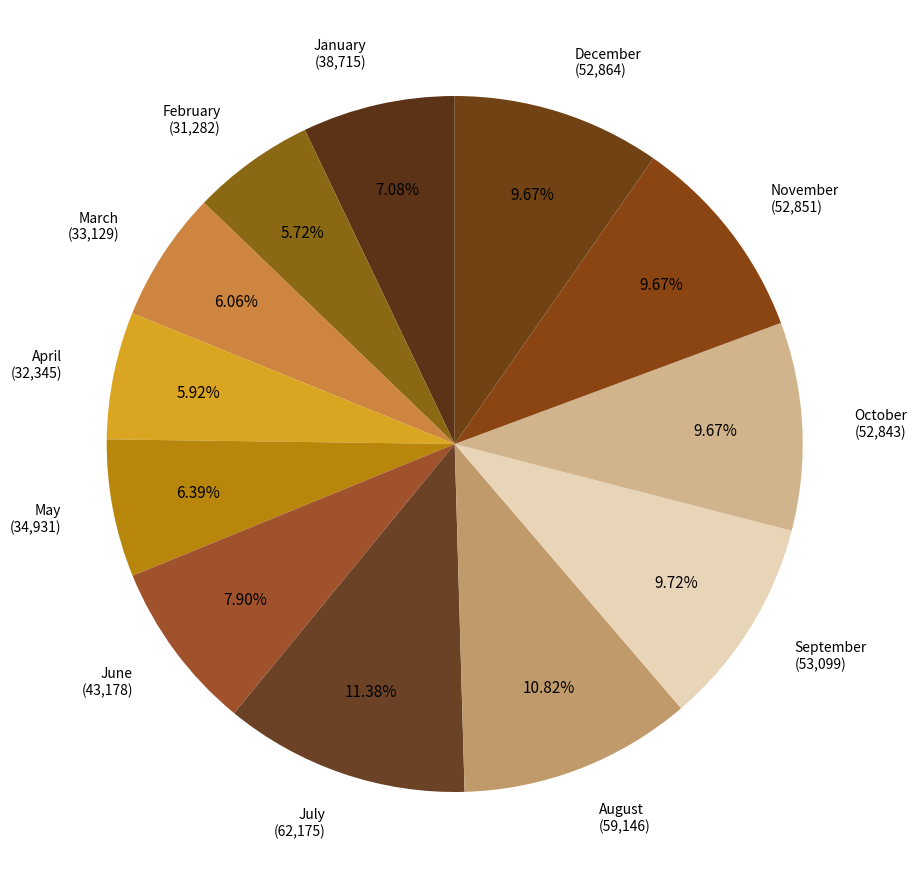

Is there a majority slice in this chart?

No